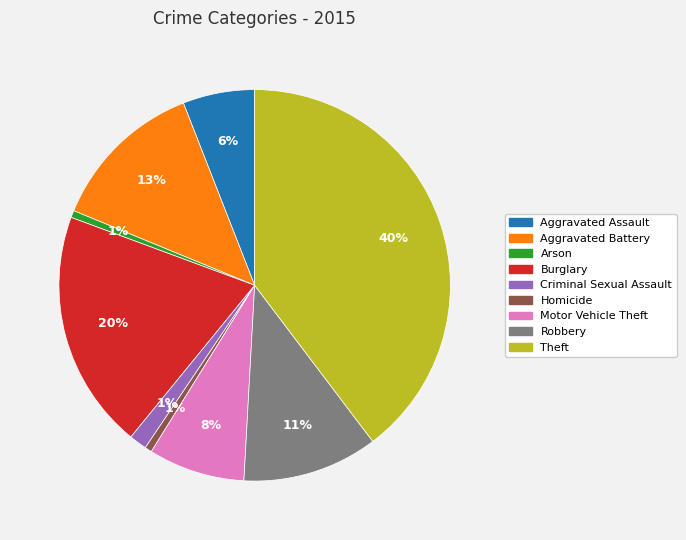

Which has a higher value, Theft or Arson?

Theft